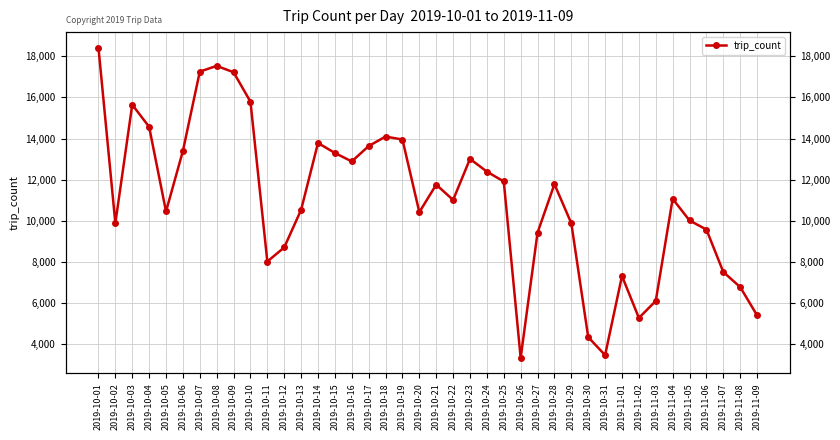

How many interior local valleys (lower than both neighbors) does the data have?

9